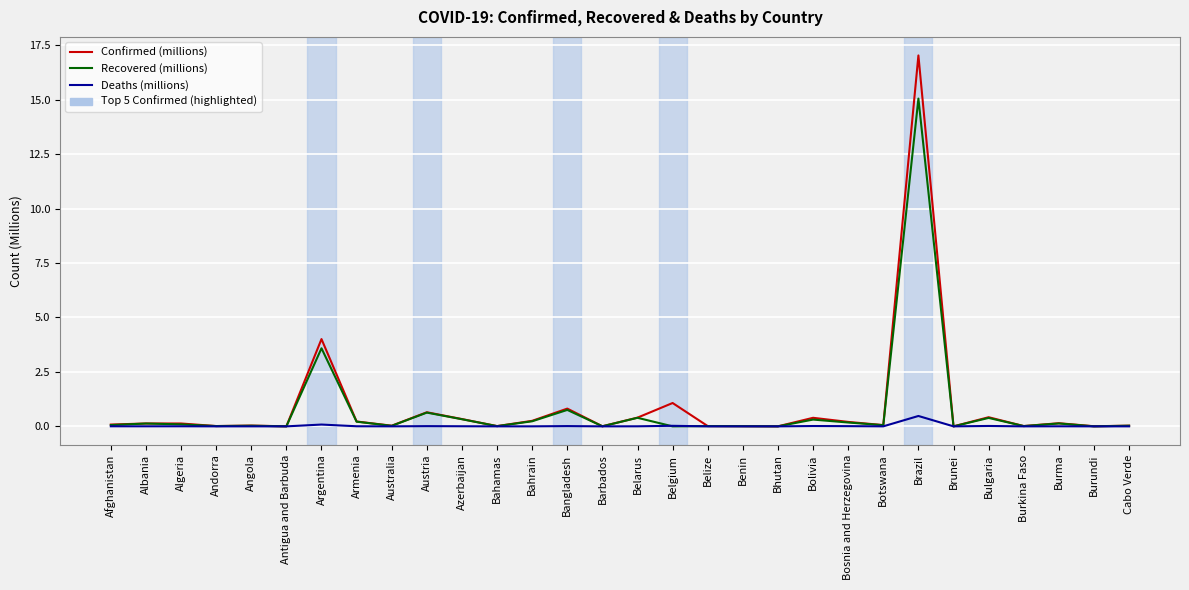

What is the difference between the second highest and minimum values in the Confirmed (millions) series?

4.0